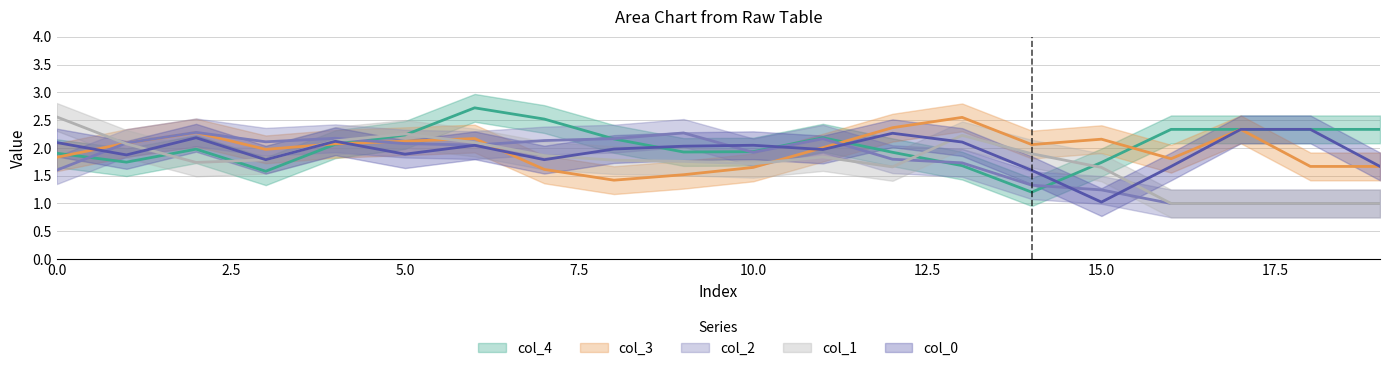

How many interior local valleys does the col_0_line series have?

6